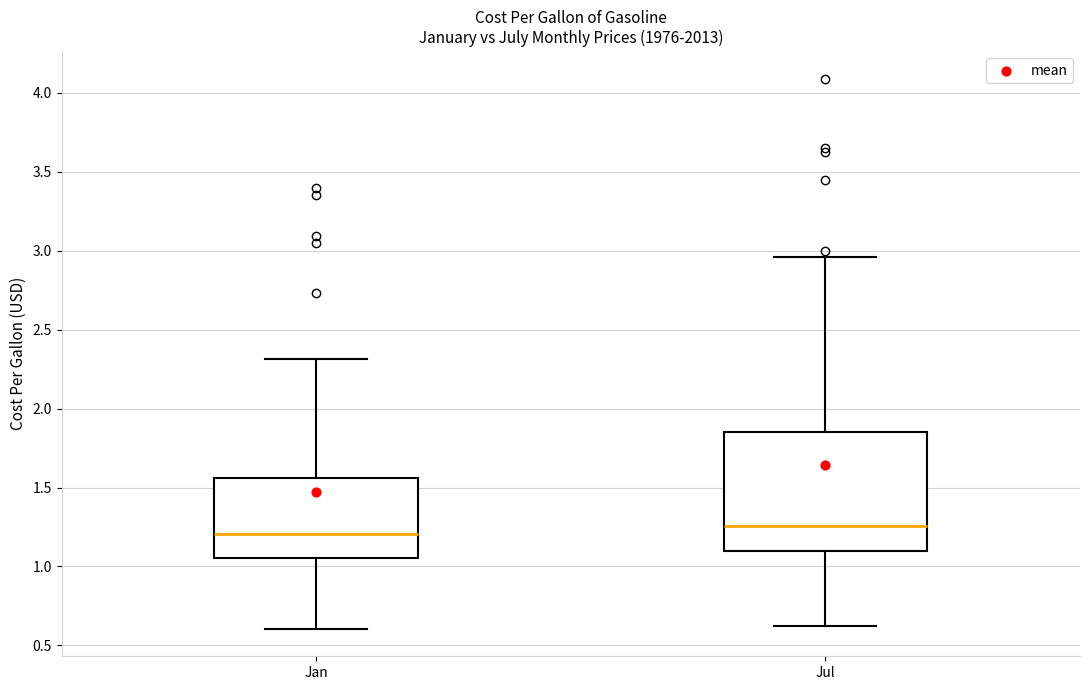

Where is the lower edge of the box for Jul on the y-axis? The values are not printed on the chart, so give them approximately, as read against the axis.

1.10